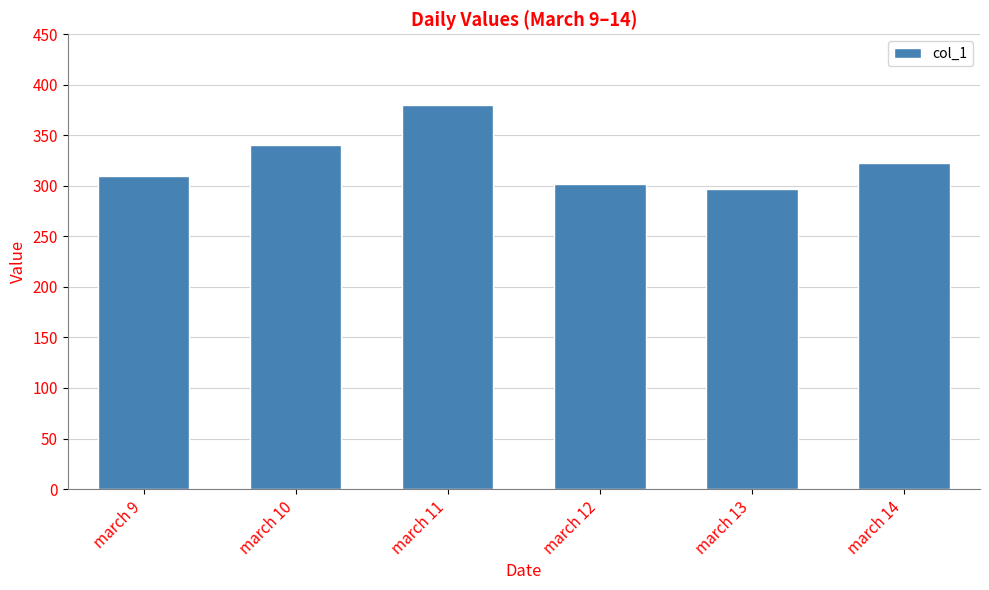

What is the ratio of the value at march 10 to the value at march 11?

0.9